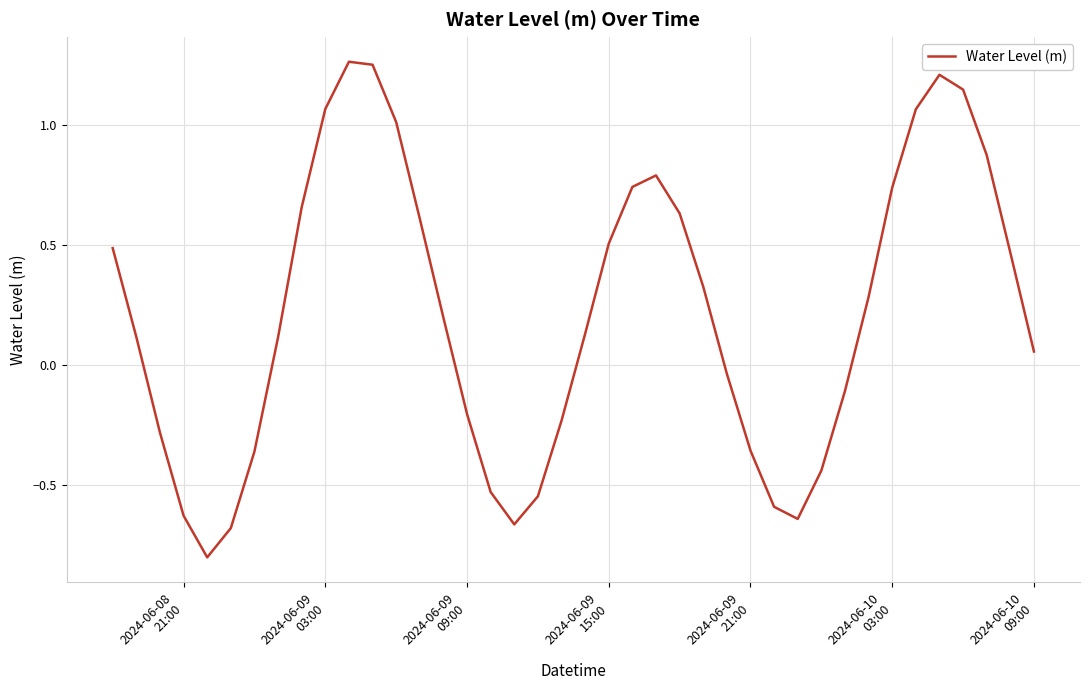

What is the difference between the maximum and minimum values?

2.1